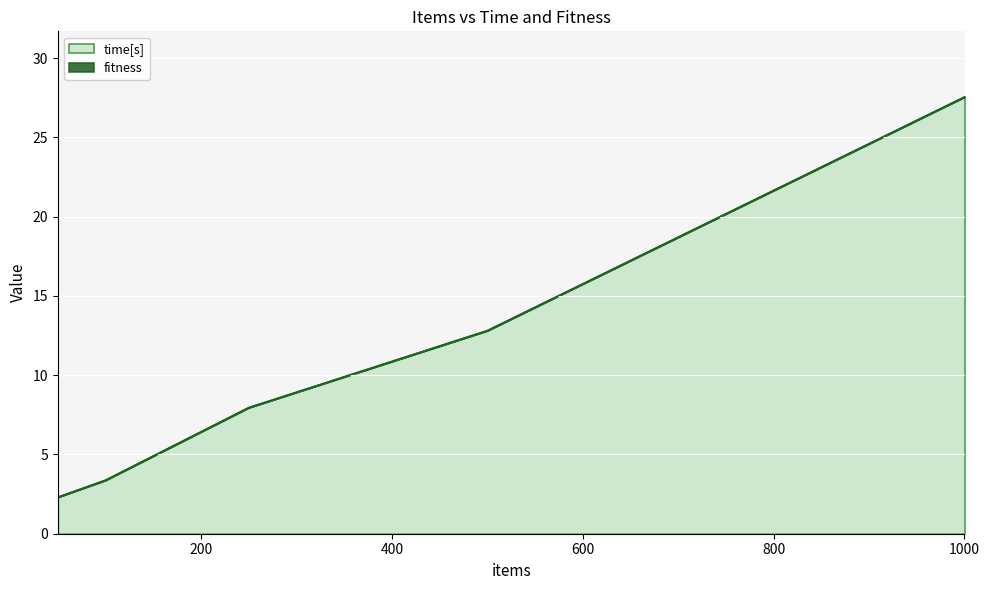

How many lines are shown in the chart?

2